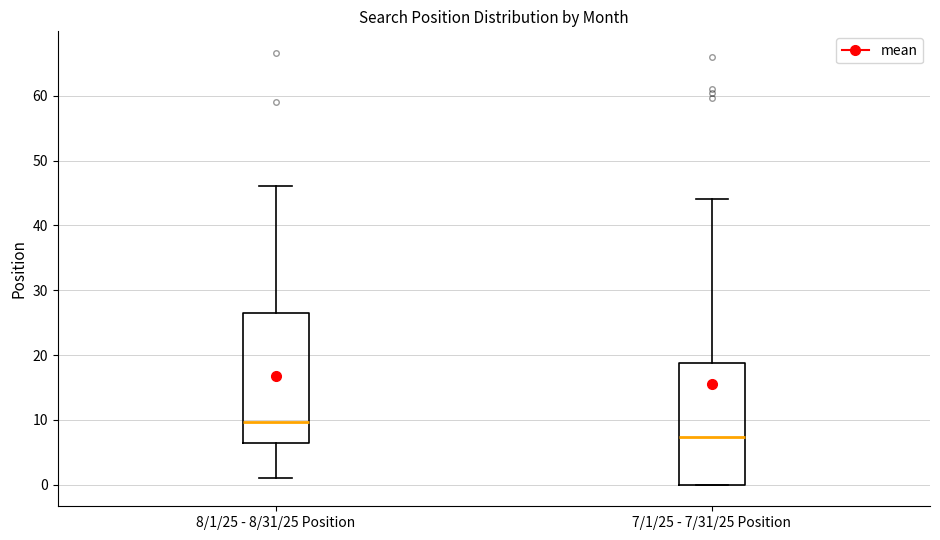

Reading left to right, read every box against the y-axis: the position of its median line, the range the box covers, and the ends of its whiskers. The values are not printed on the chart, so give them approximately, as read against the axis.

8/1/25 - 8/31/25 Position: median 10, box 6 to 27, whiskers 1 to 46
7/1/25 - 7/31/25 Position: median 7, box 0 to 19, whiskers 0 to 44